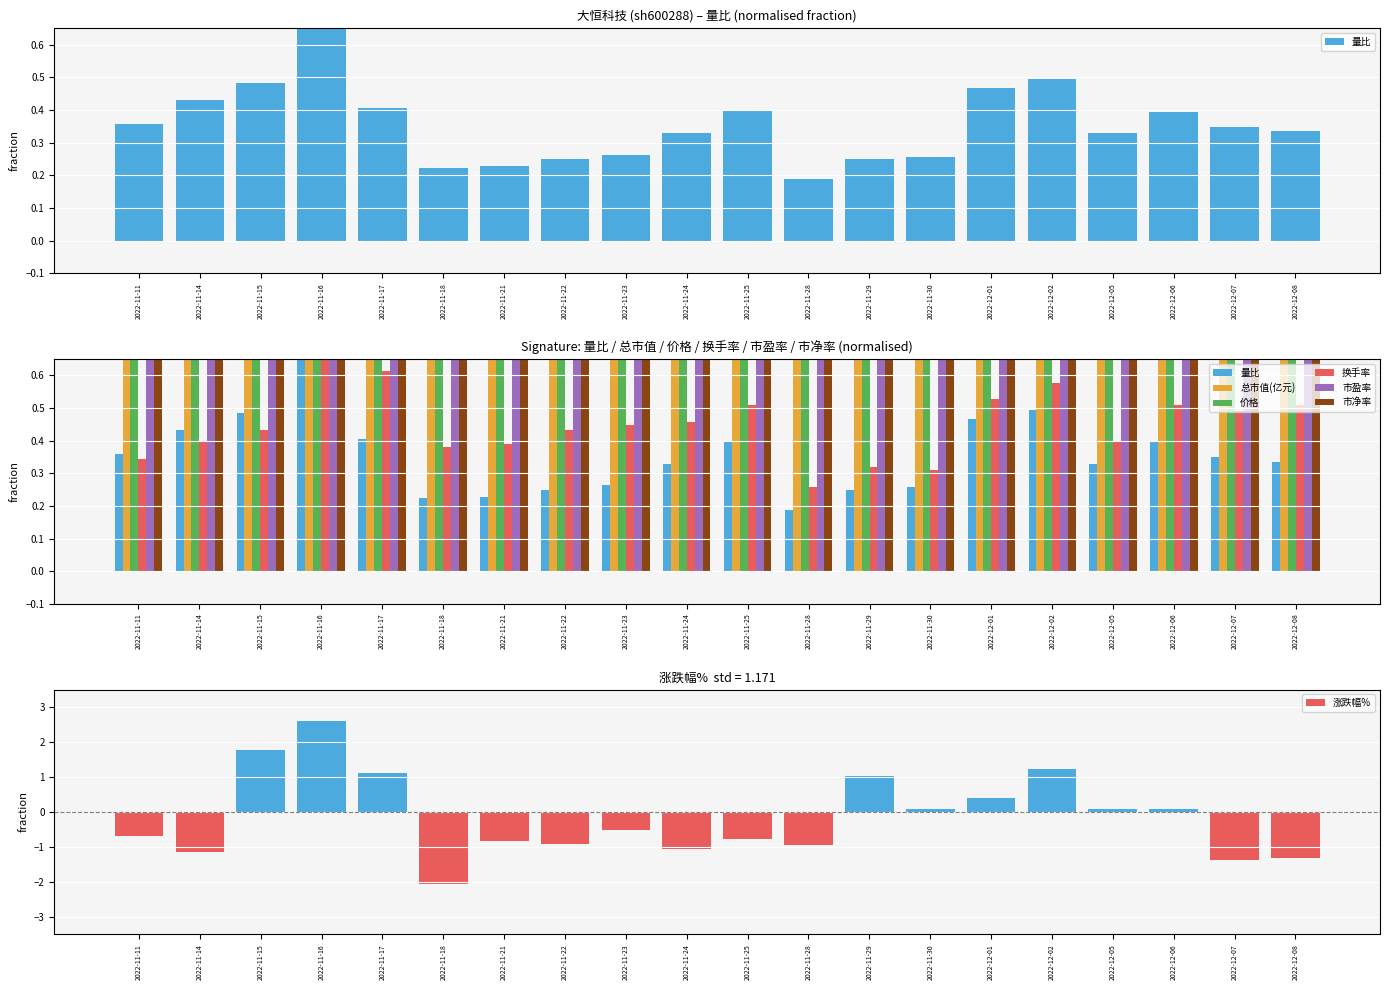

What is the value of the 市盈率 bar at the 7th from the left?

1.0